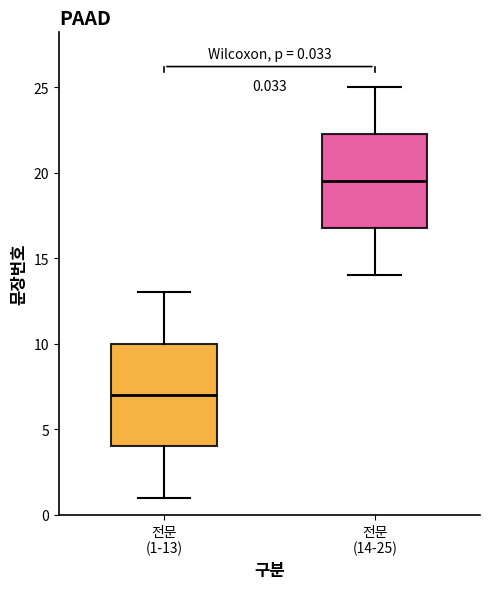

Which box is the tallest, from its lower edge to its upper edge?

전문 (1-13)